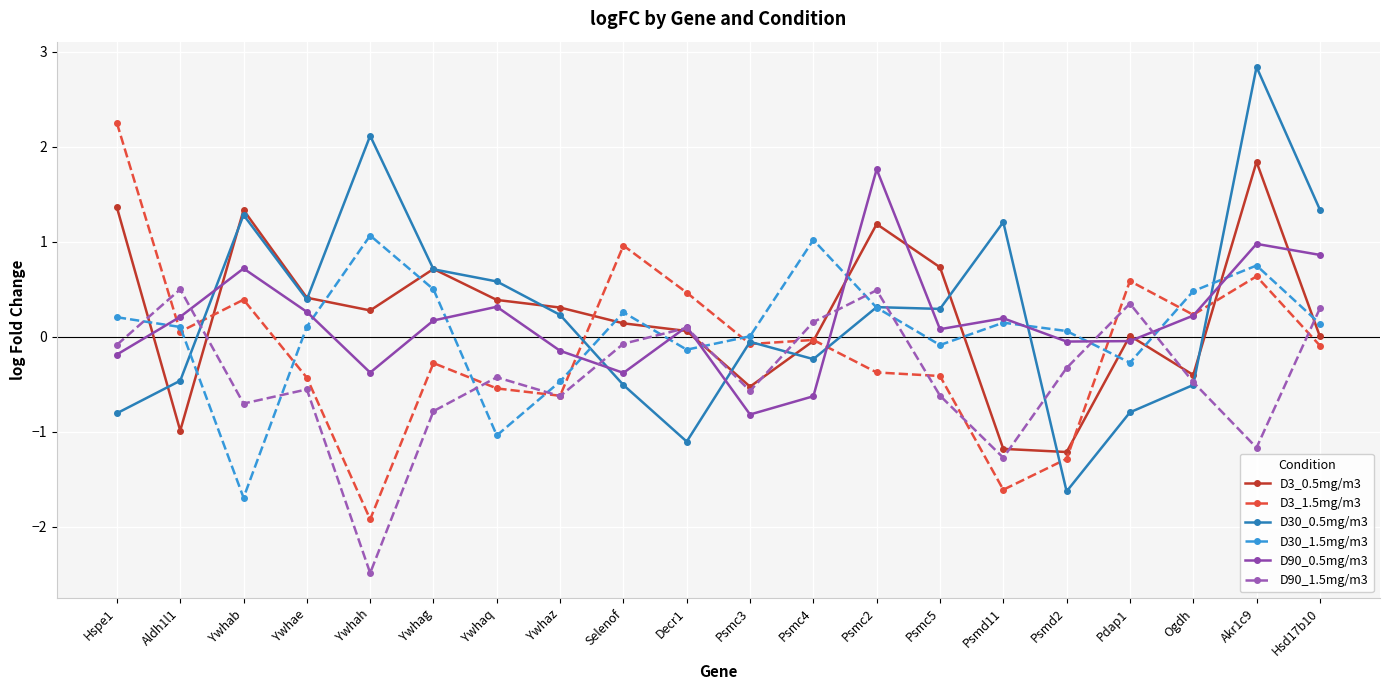

Which series has the largest range (max minus min)?

D30_0.5mg/m3